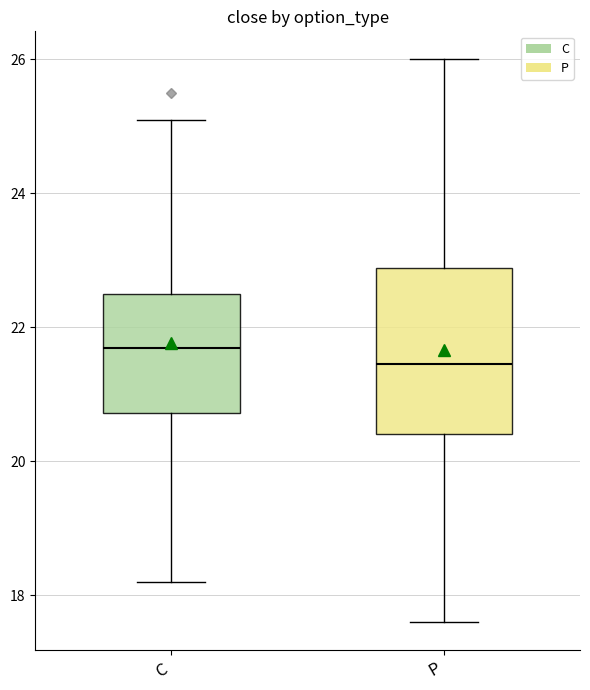

Which box's median line is the highest?

C